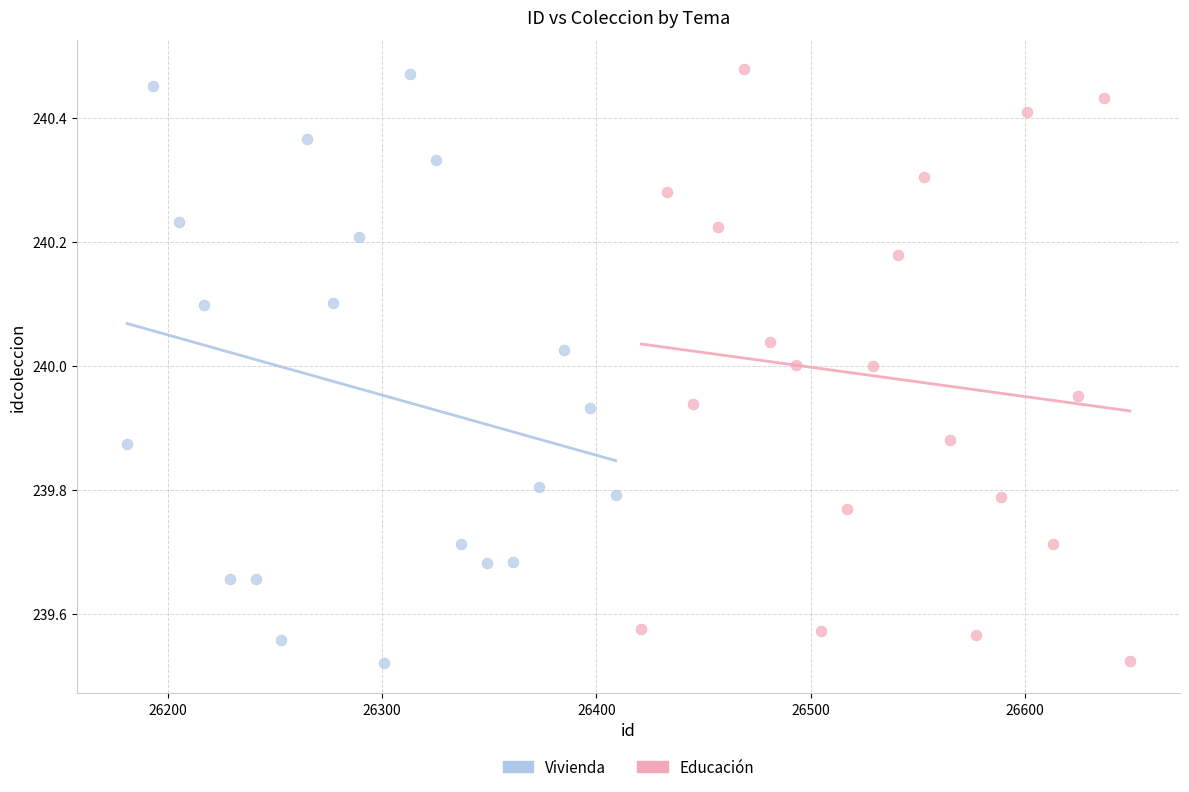

What are all the series names shown in the legend?

Vivienda, Educación